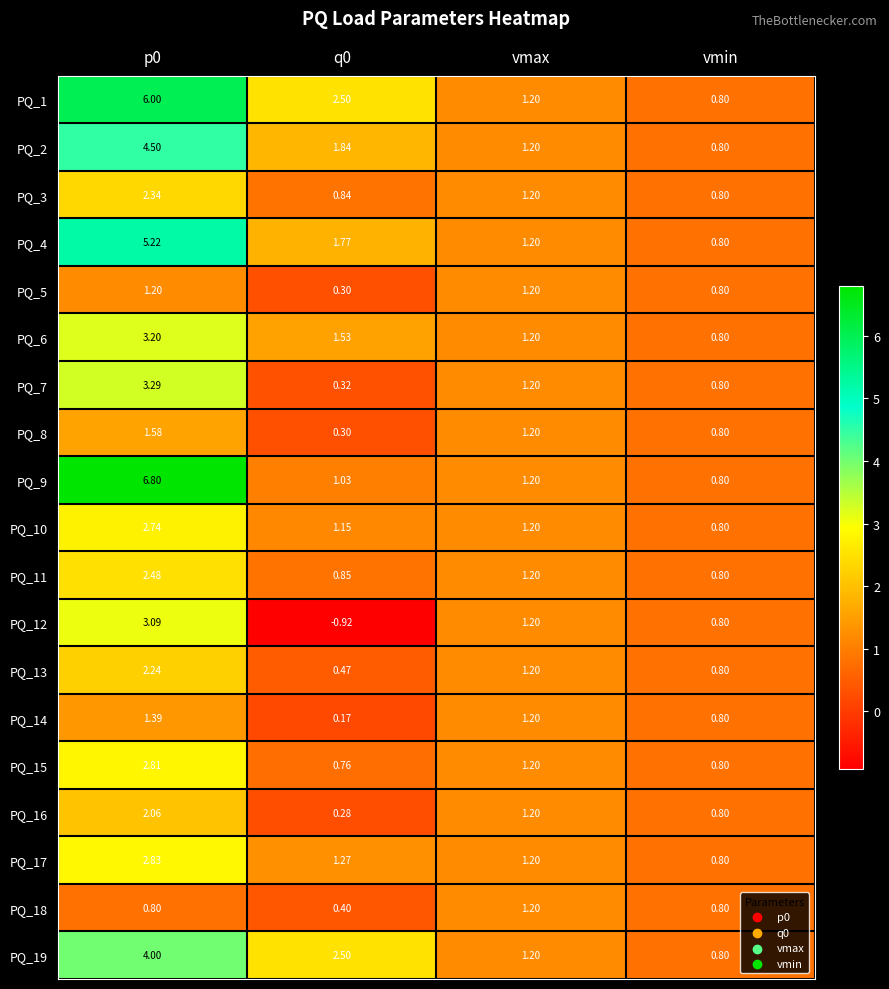

At which label does PQ_2 reach its minimum?

vmin